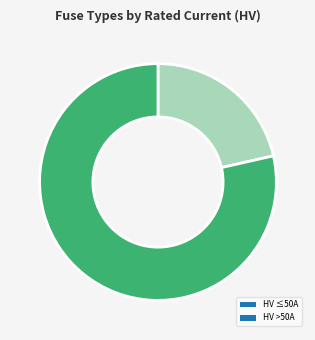

Which has a higher value, HV ≤50A or HV >50A?

HV >50A